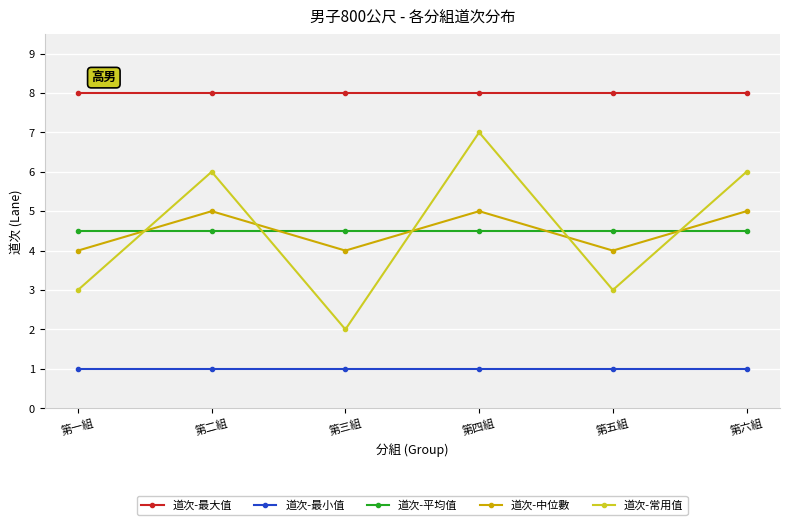

What is the lowest value of the 道次-最小值 series?

1.0